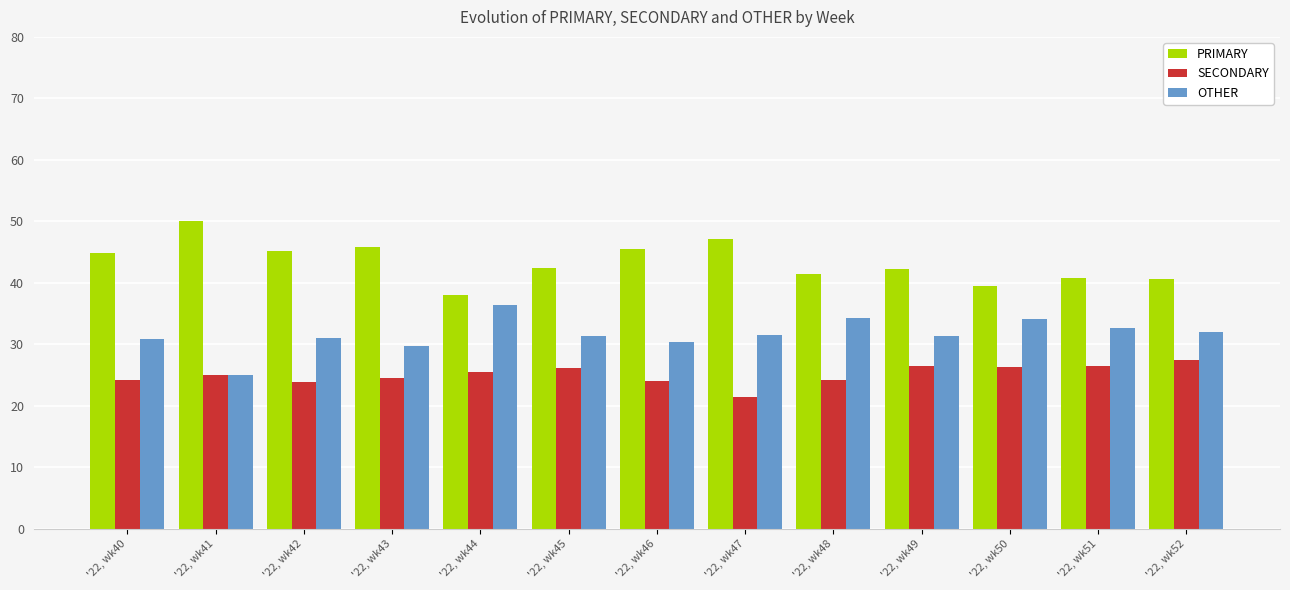

What is the value of the SECONDARY bar at the 8th from the left?

21.4